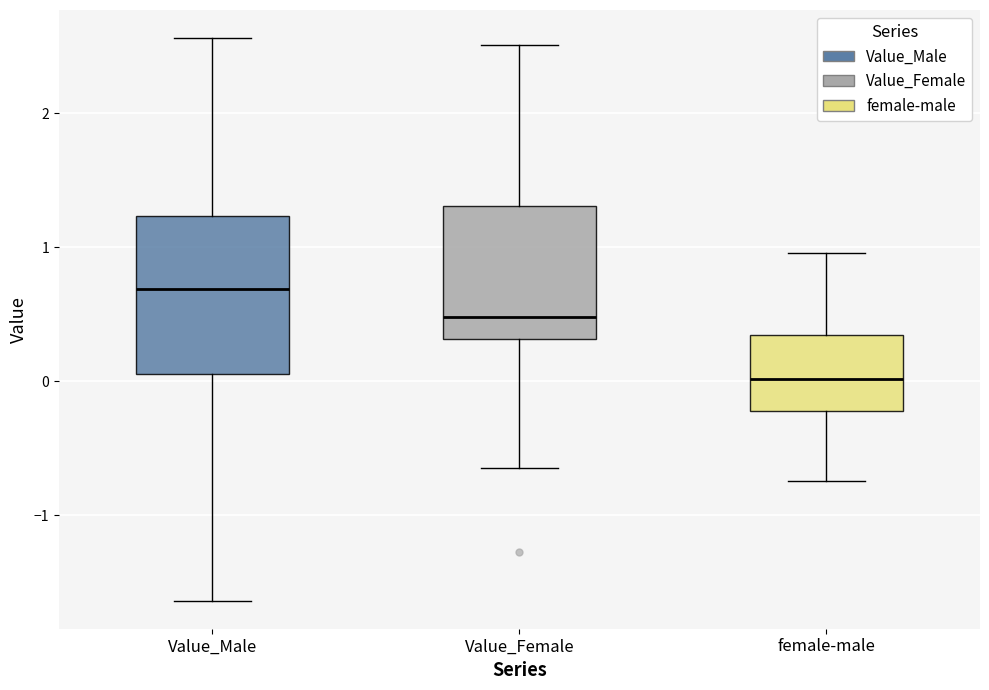

Where does the upper whisker of the box for female-male end on the y-axis? The values are not printed on the chart, so give them approximately, as read against the axis.

1.0